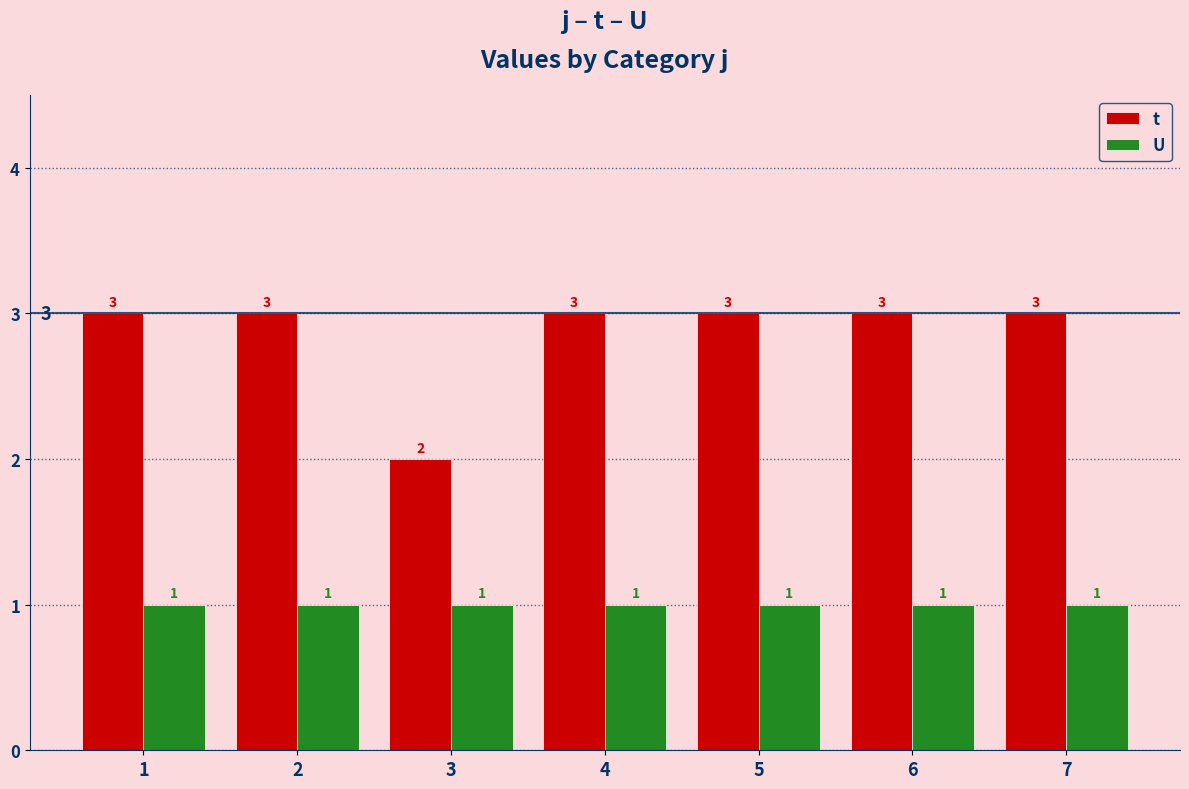

Reading left to right, extract all data points from this chart.

t: 1=3	2=3	3=2	4=3	5=3	6=3	7=3
U: 1=1	2=1	3=1	4=1	5=1	6=1	7=1